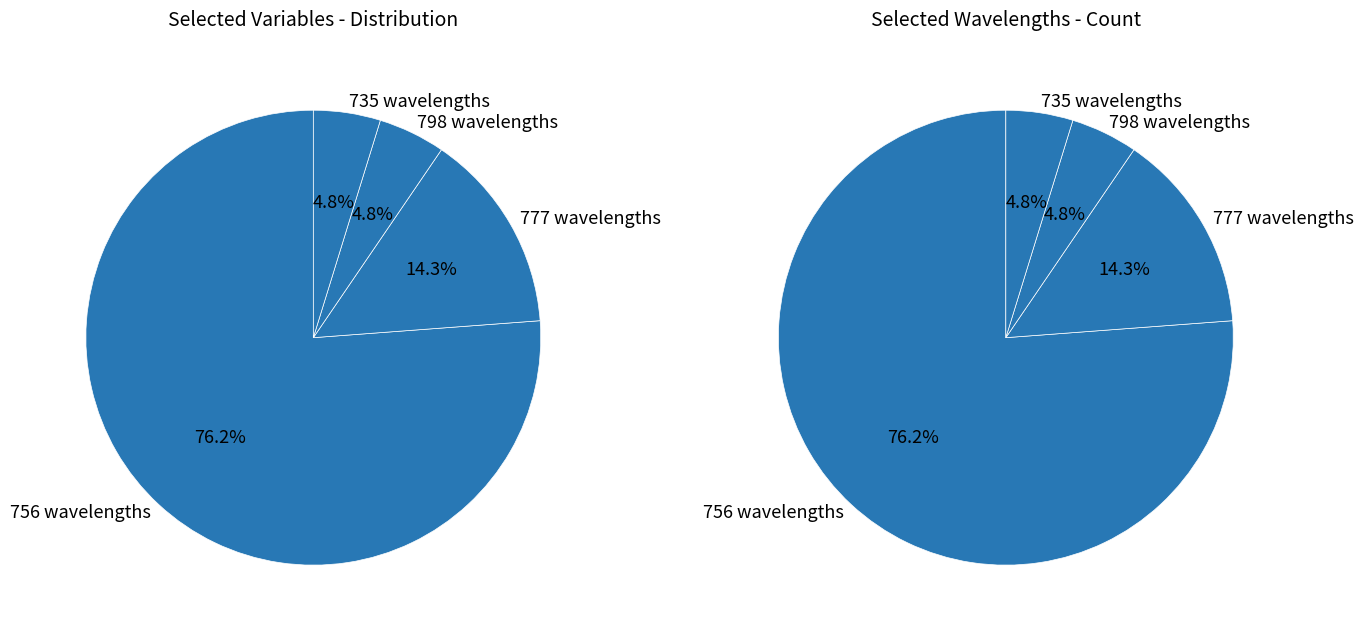

Does 756 wavelengths account for over 50% of the chart?

Yes